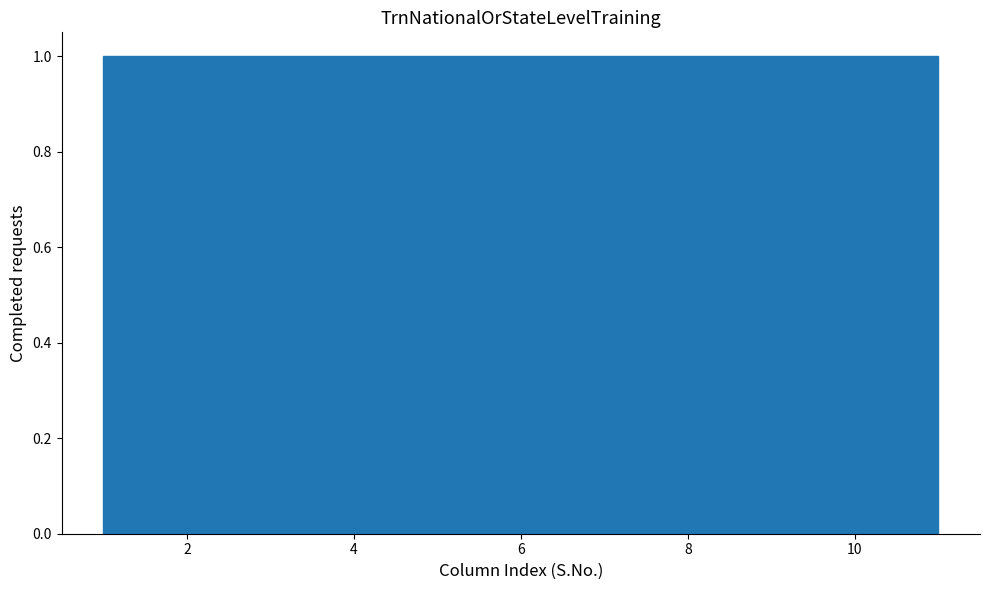

Reading left to right, transcribe this chart: for each bar, give the range it covers on the x-axis and its height. Neither the bar edges nor the heights are printed on the chart, so give them approximately, as read against the axes.

1.0 to 2.0: 1
2.0 to 2.8: 1
2.8 to 3.8: 1
3.8 to 4.6: 1
4.6 to 5.6: 1
5.6 to 6.4: 1
6.4 to 7.4: 1
7.4 to 8.2: 1
8.2 to 9.2: 1
9.2 to 10.0: 1
10.0 to 11.0: 1